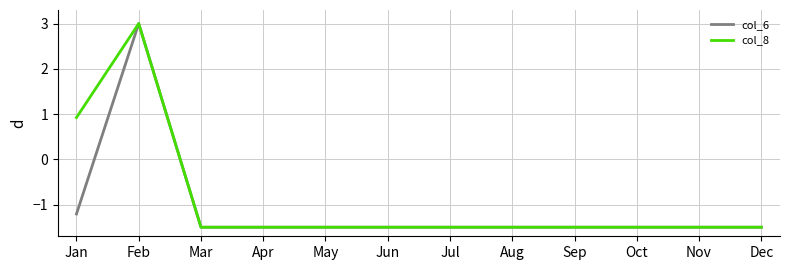

The col_6 series shows 4.1 at Feb. True or false?

False